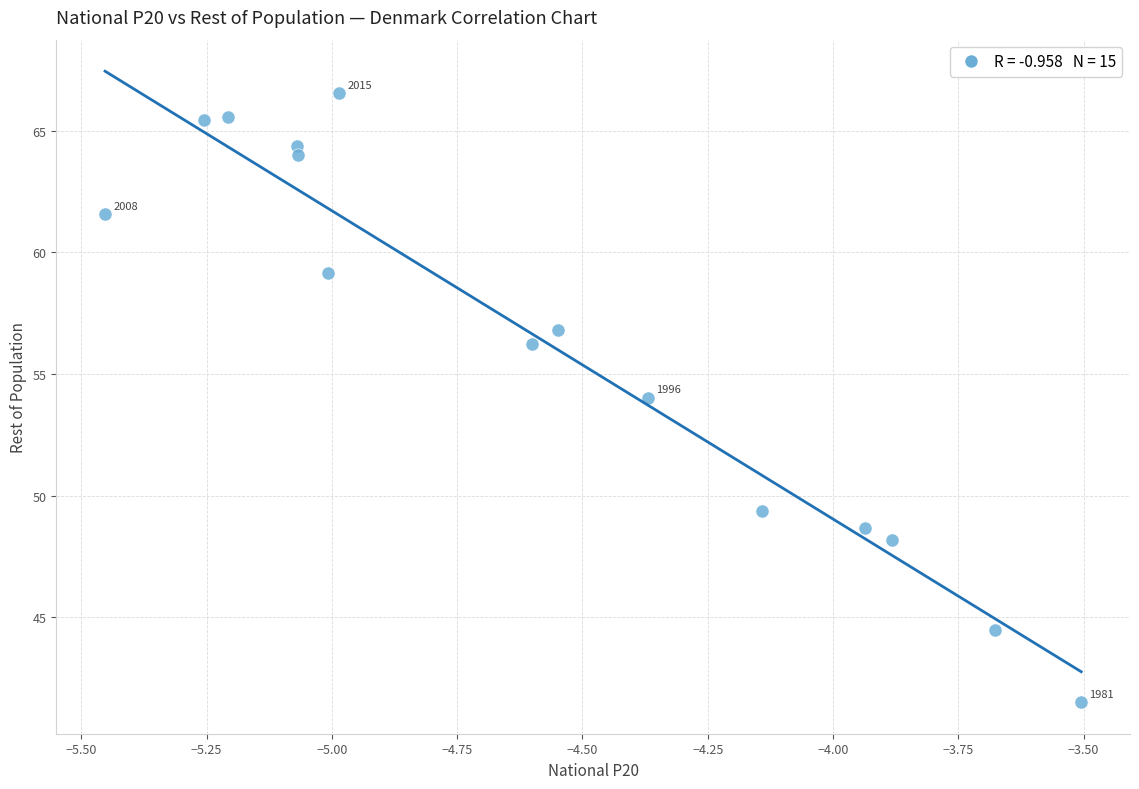

What is the range of Y values (max minus min)?

25.0